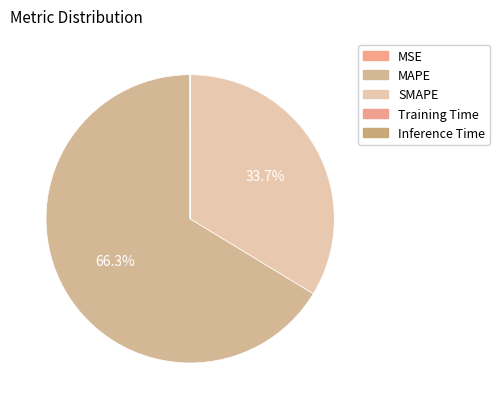

Does MAPE represent more than half of the total?

Yes